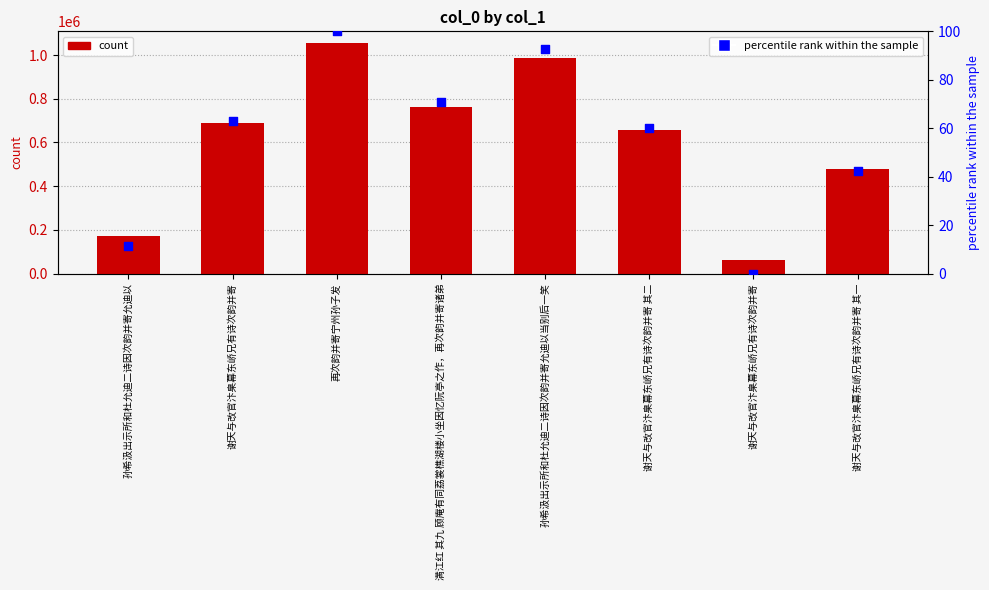

Which series contains the highest Y value?

col_0